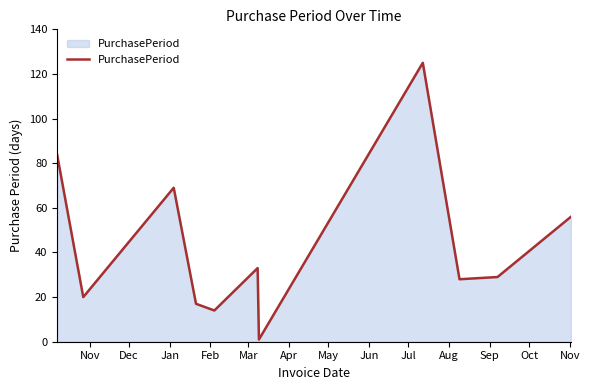

What is the greatest value displayed?

125